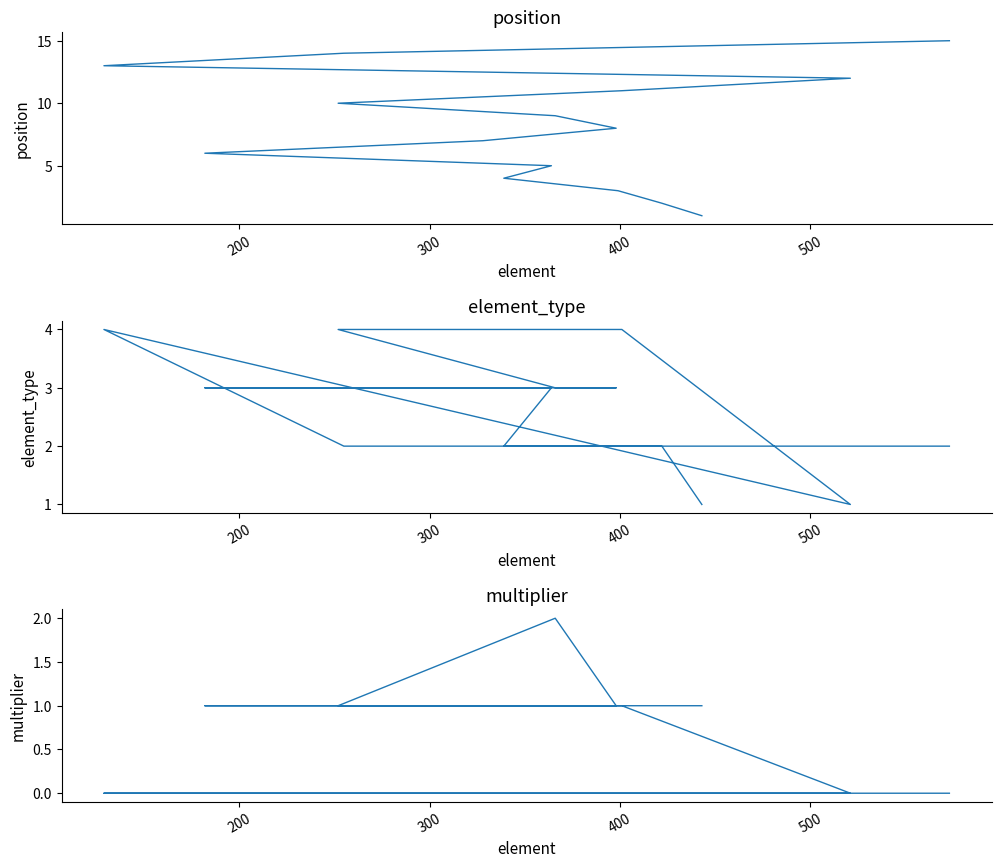

True or false: position and element_type cross at least once.

False